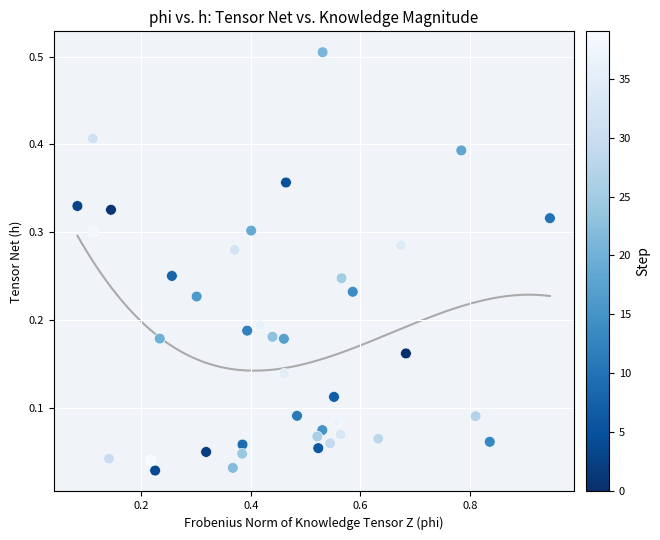

What is the range of Y values (max minus min)?

0.5